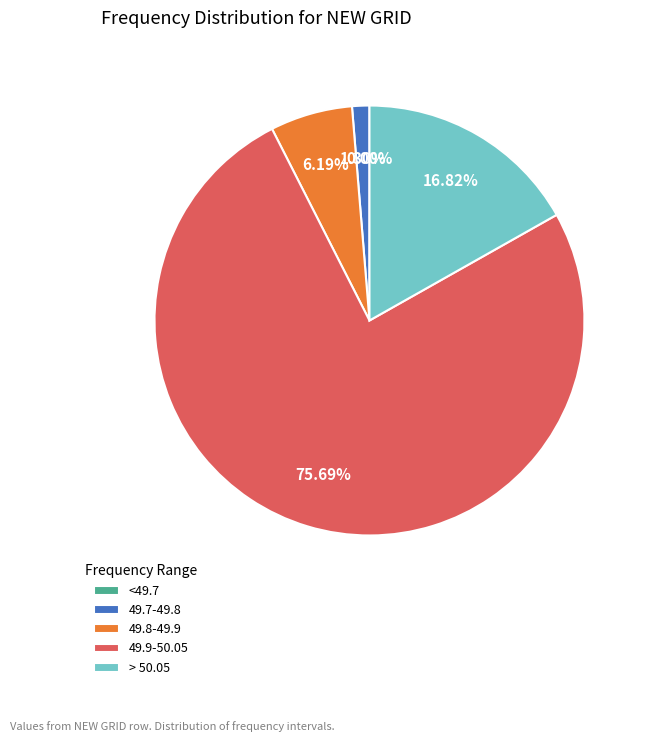

To the nearest percent, what percentage of the pie is > 50.05?

17%